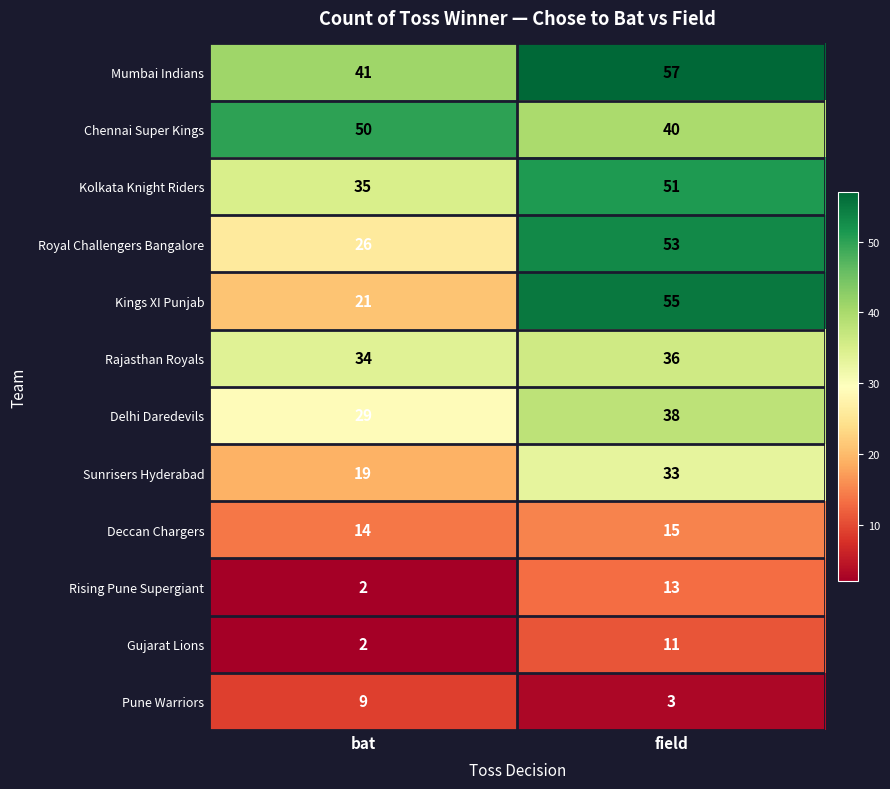

Which category has the lowest value across all series?

bat